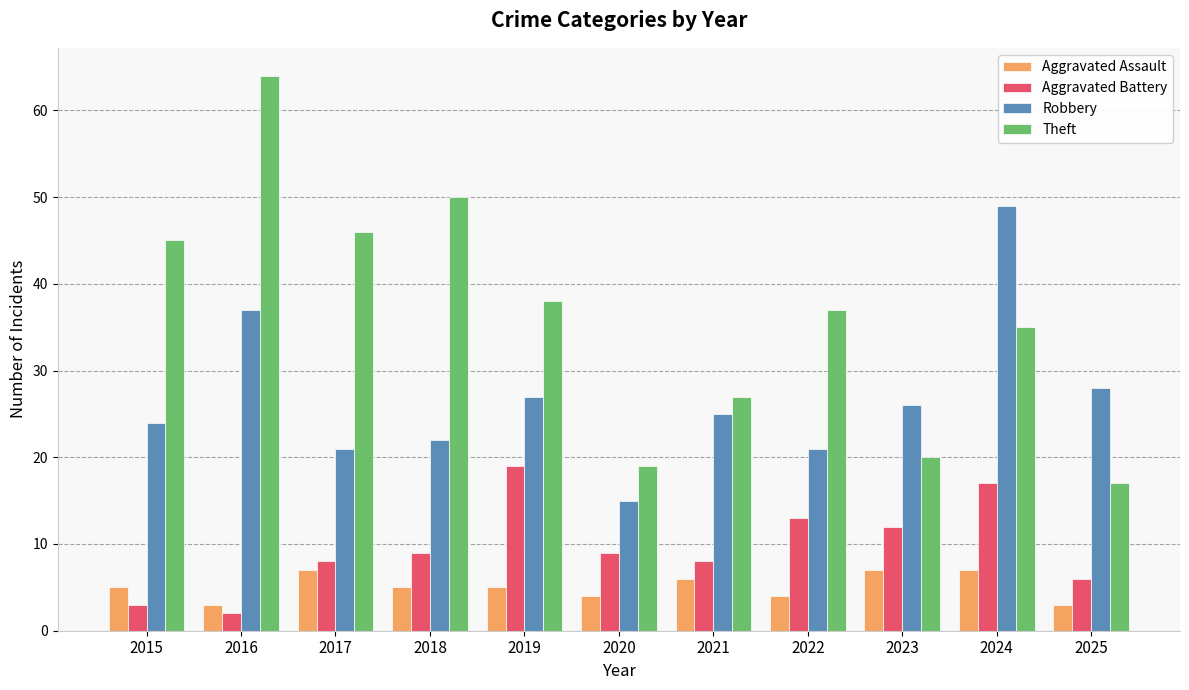

Reading left to right, transcribe all the data shown in this chart.

Aggravated Assault: 5	3	7	5	5	4	6	4	7	7	3
Aggravated Battery: 3	2	8	9	19	9	8	13	12	17	6
Robbery: 24	37	21	22	27	15	25	21	26	49	28
Theft: 45	64	46	50	38	19	27	37	20	35	17